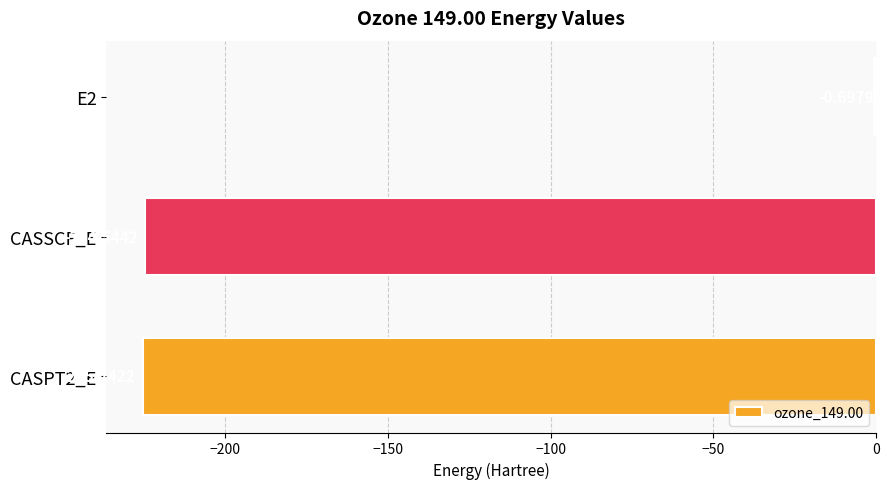

What is the sum of the values at CASPT2_E and CASSCF_E?

-449.8